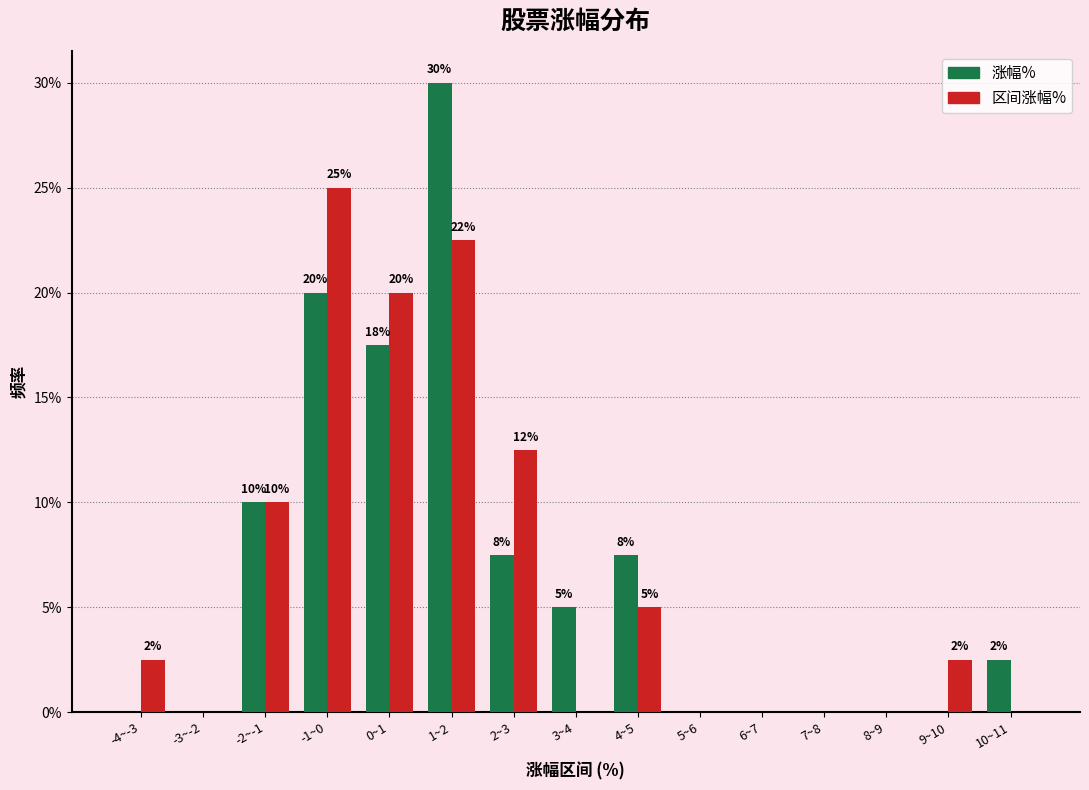

The 区间涨幅% series shows 12.5 at 2~3. True or false?

True